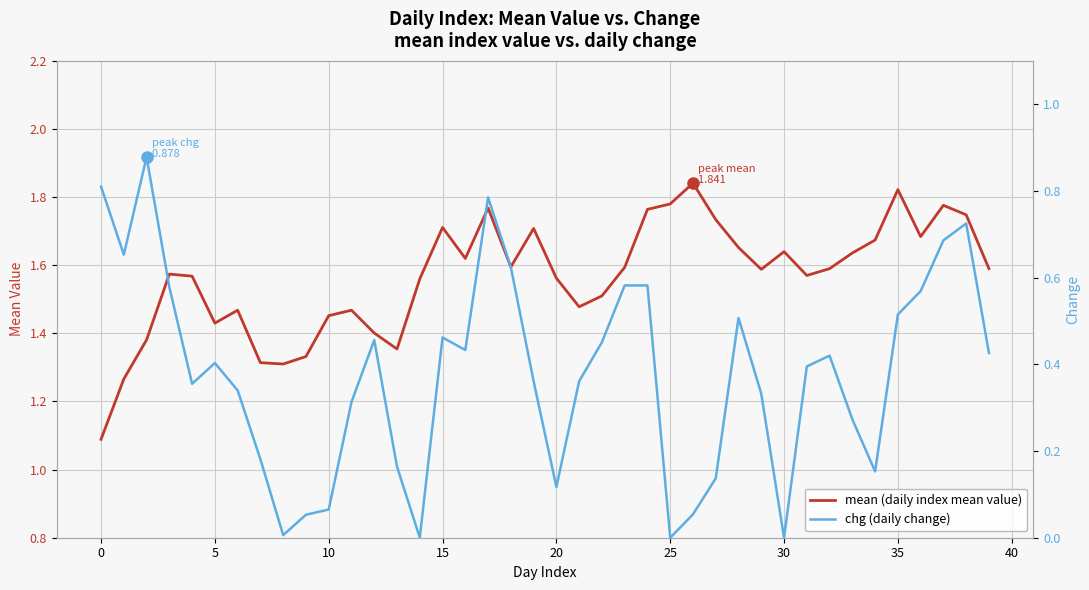

Rank the series by their maximum value, from highest to lowest.

mean (daily index mean value), chg (daily change)